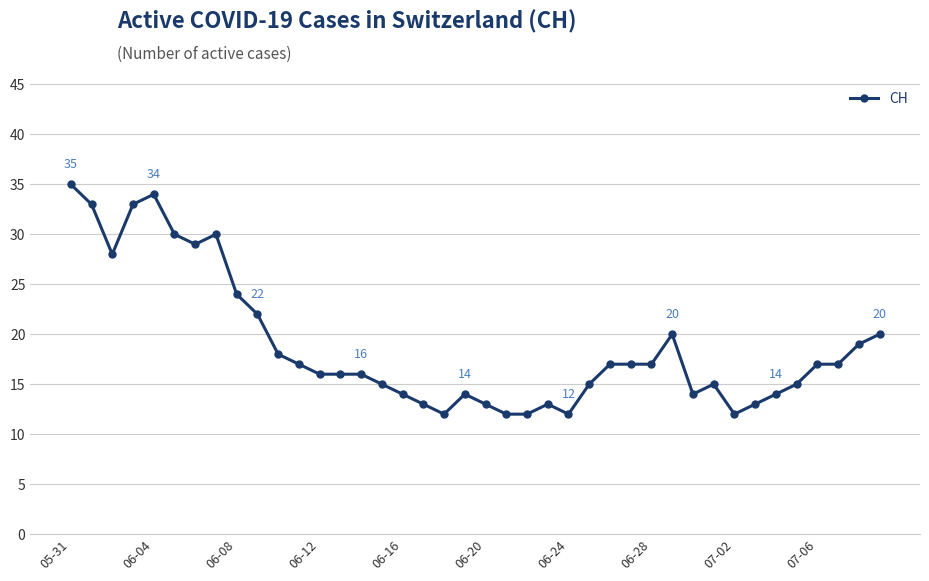

Does the chart display data point markers on the line(s)?

Yes